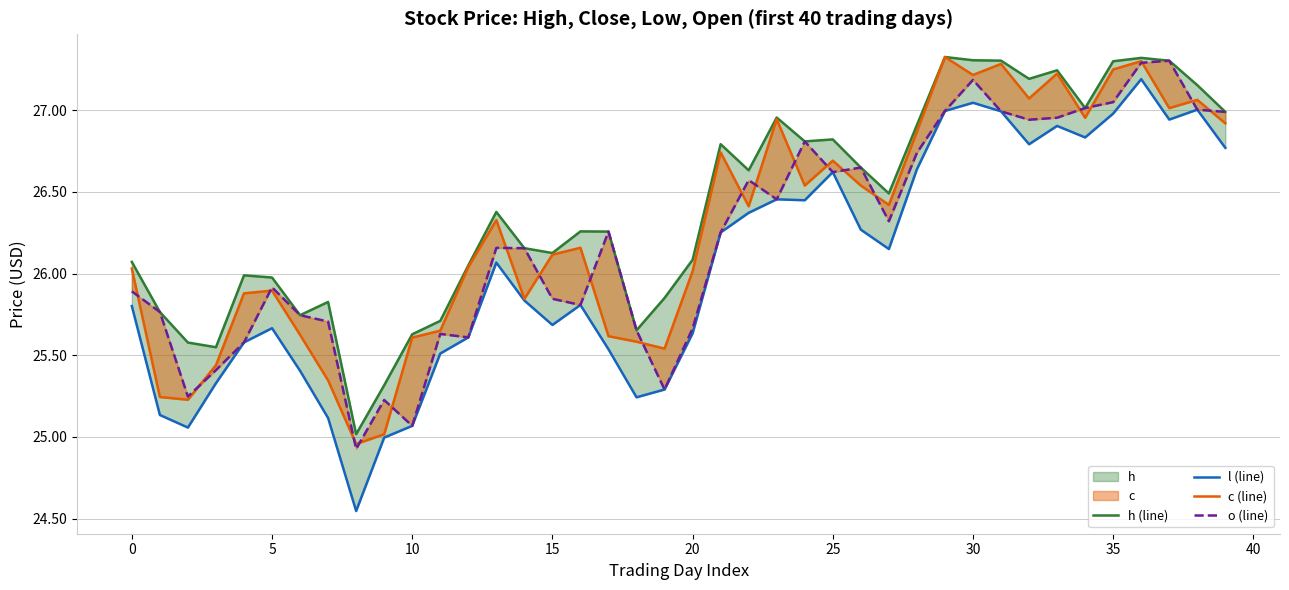

True or false: h (line) and c (line) intersect in this chart.

False